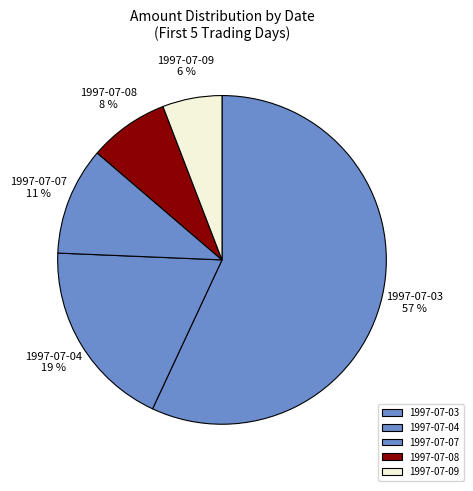

What percentage is the 1997-07-04 slice, to the nearest percent?

19%